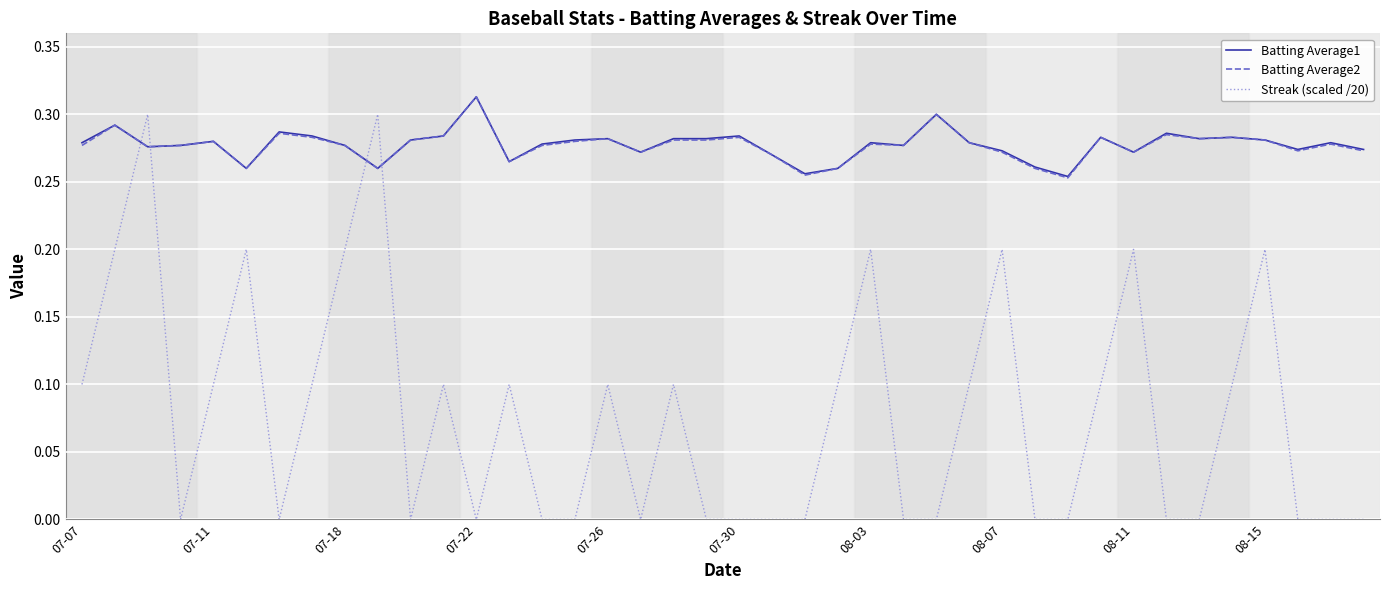

Which series has the largest range (max minus min)?

Streak (scaled /20)